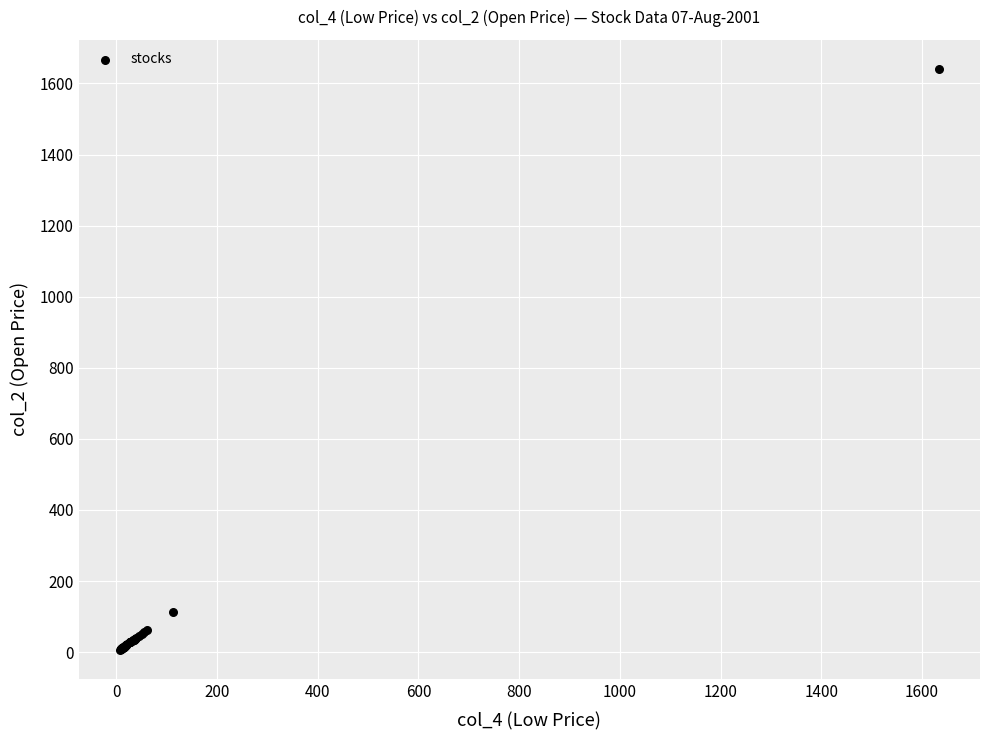

What Y value in the scatter plot is closest to 823?

112.3